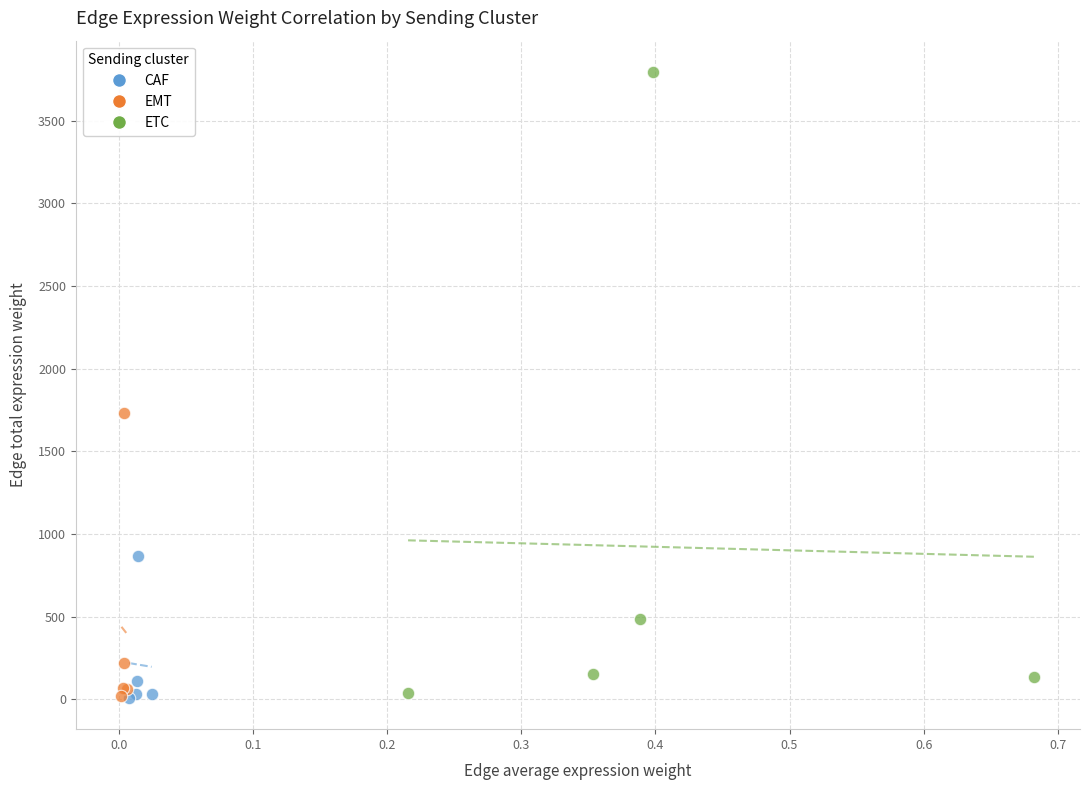

Which series contains the highest Y value?

ETC